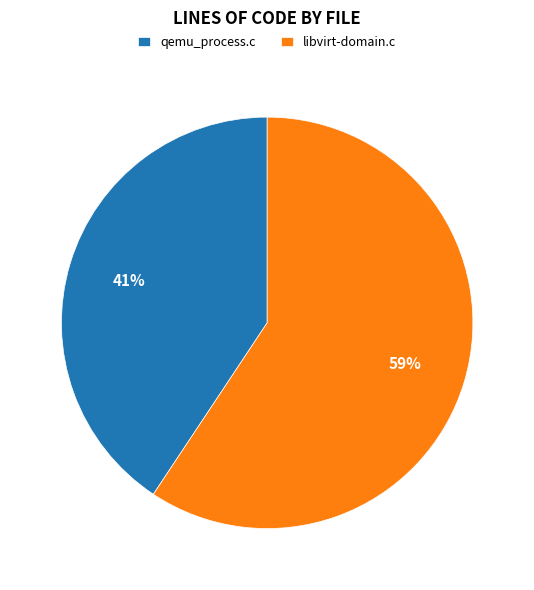

Count the number of slices in the pie.

2